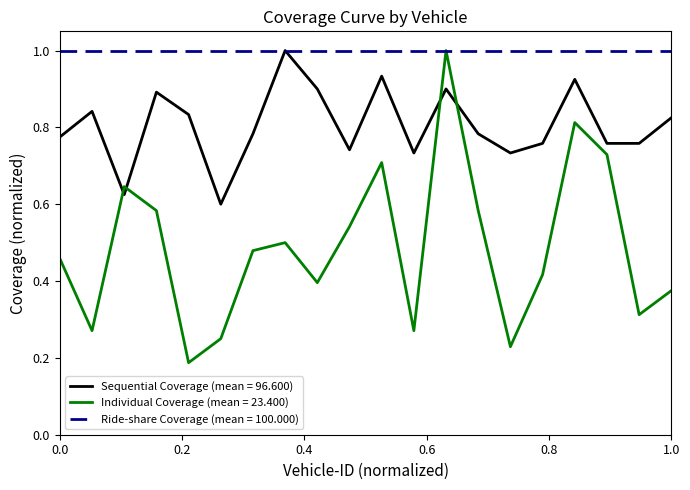

List the series in order of their overall mean, highest first.

Ride-share Coverage (mean = 100.000), Sequential Coverage (mean = 96.600), Individual Coverage (mean = 23.400)